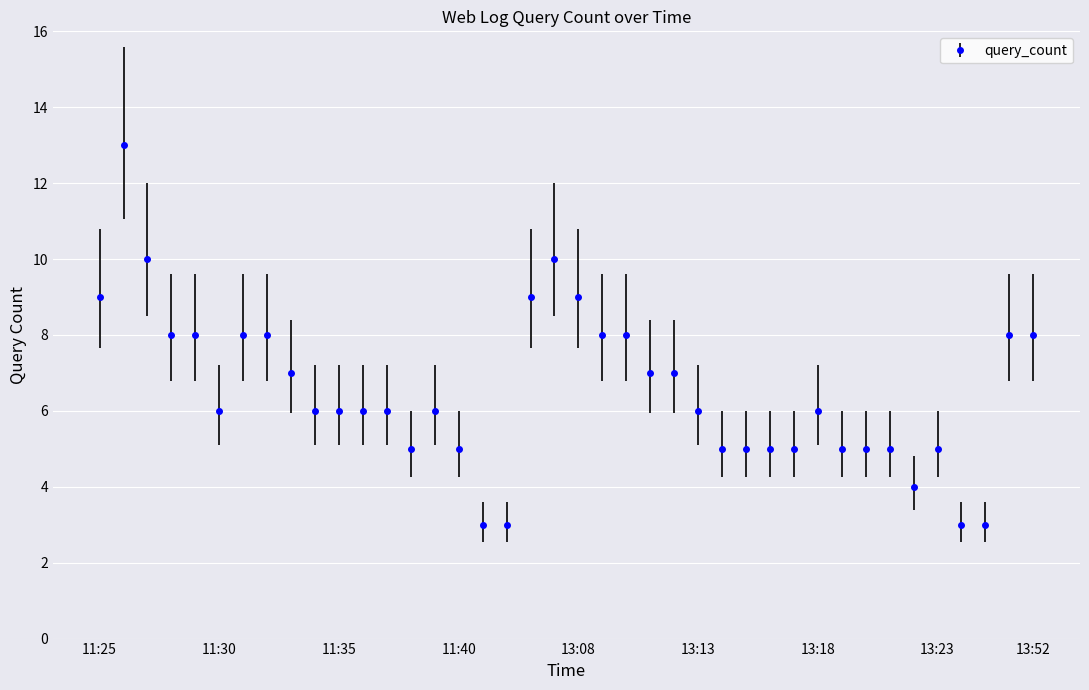

What is the value of the 31st point from the left?

6